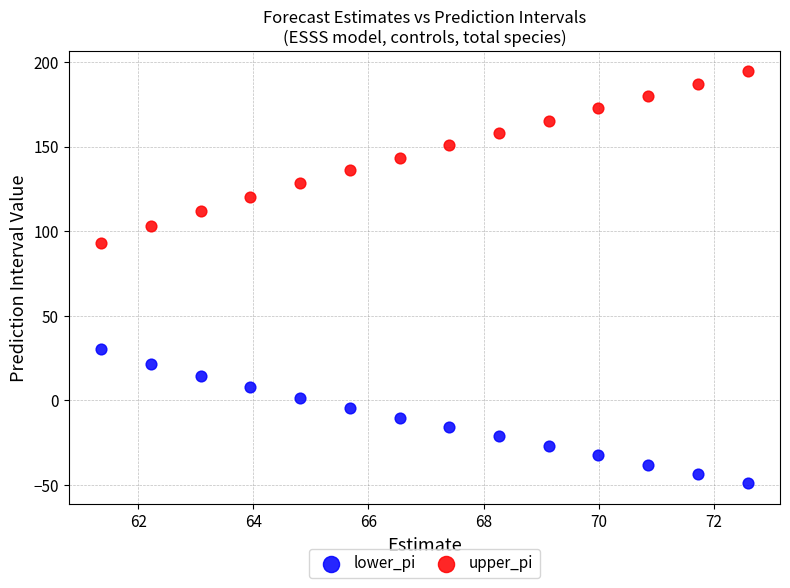

What are all the series names shown in the legend?

lower_pi, upper_pi